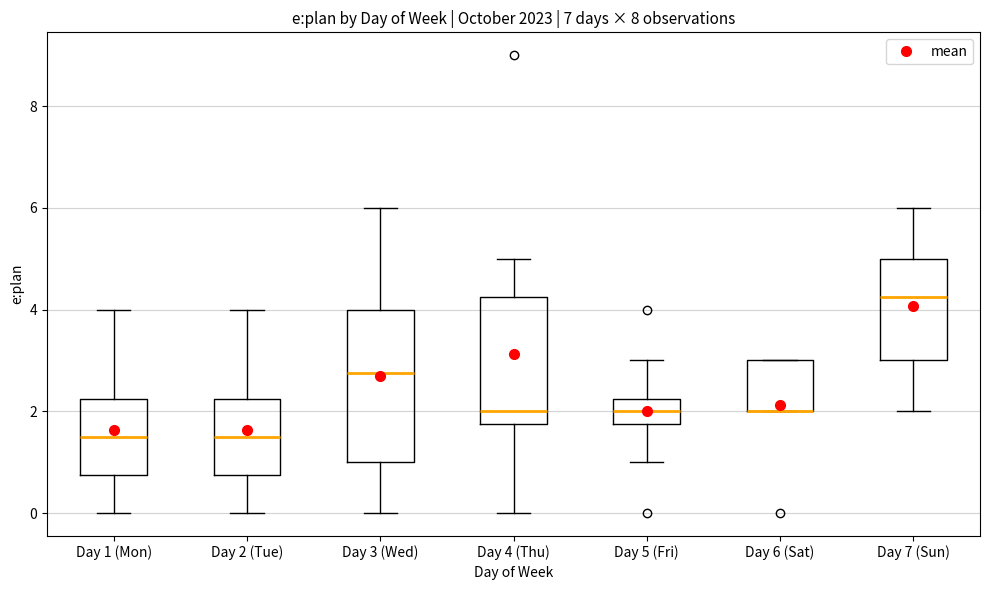

Reading left to right, read every box against the y-axis: the position of its median line, the range the box covers, and the ends of its whiskers. The values are not printed on the chart, so give them approximately, as read against the axis.

Day 1 (Mon): median 1.6, box 0.8 to 2.2, whiskers 0.0 to 4.0
Day 2 (Tue): median 1.6, box 0.8 to 2.2, whiskers 0.0 to 4.0
Day 3 (Wed): median 2.8, box 1.0 to 4.0, whiskers 0.0 to 6.0
Day 4 (Thu): median 2.0, box 1.8 to 4.2, whiskers 0.0 to 5.0
Day 5 (Fri): median 2.0, box 1.8 to 2.2, whiskers 1.0 to 3.0
Day 6 (Sat): median 2.0 (drawn on the box's lower edge), box 2.0 to 3.0, whiskers 2.0 to 3.0
Day 7 (Sun): median 4.2, box 3.0 to 5.0, whiskers 2.0 to 6.0